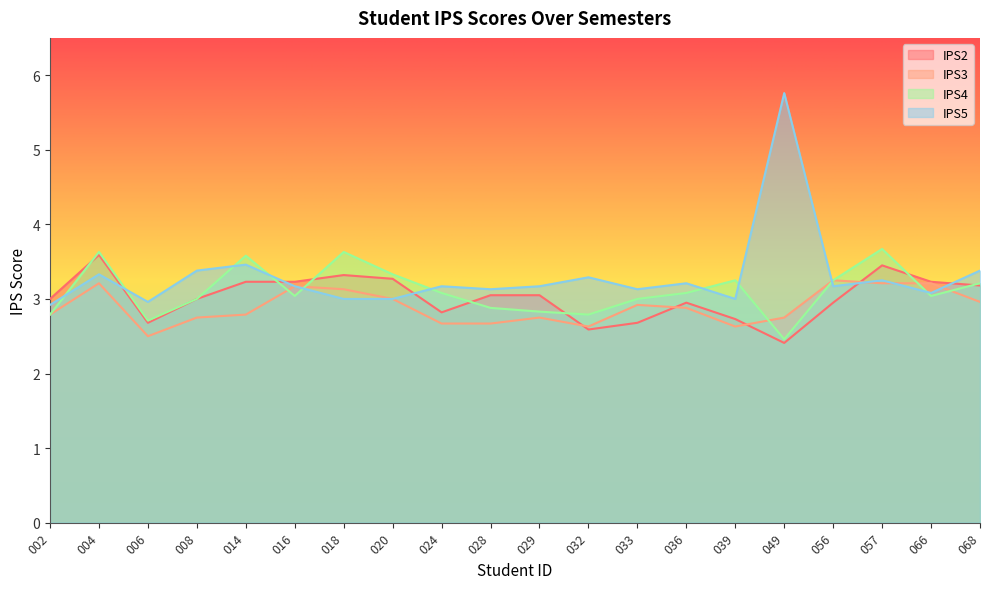

Which series has the largest total across all categories?

IPS5